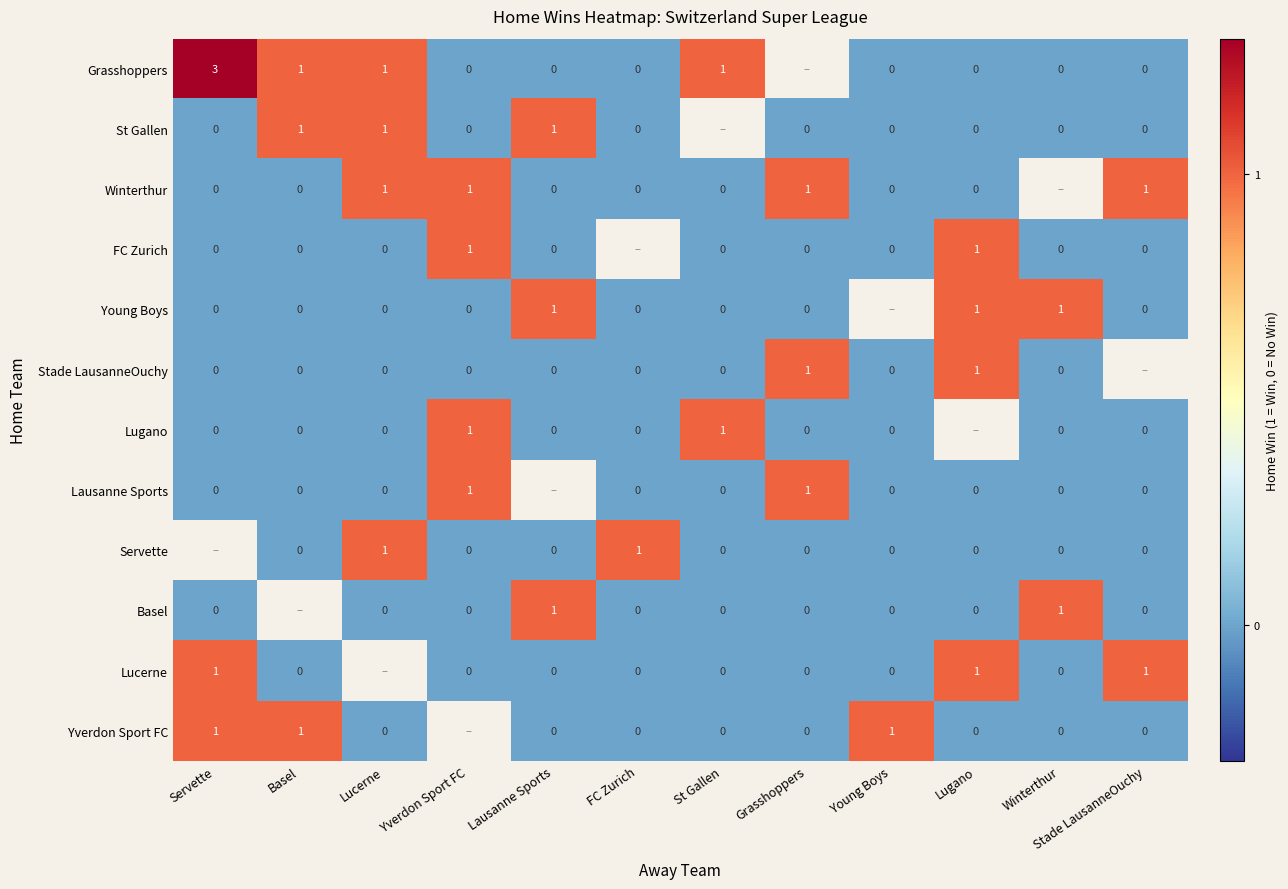

Is it true that Basel equals 1 at Winterthur?

True